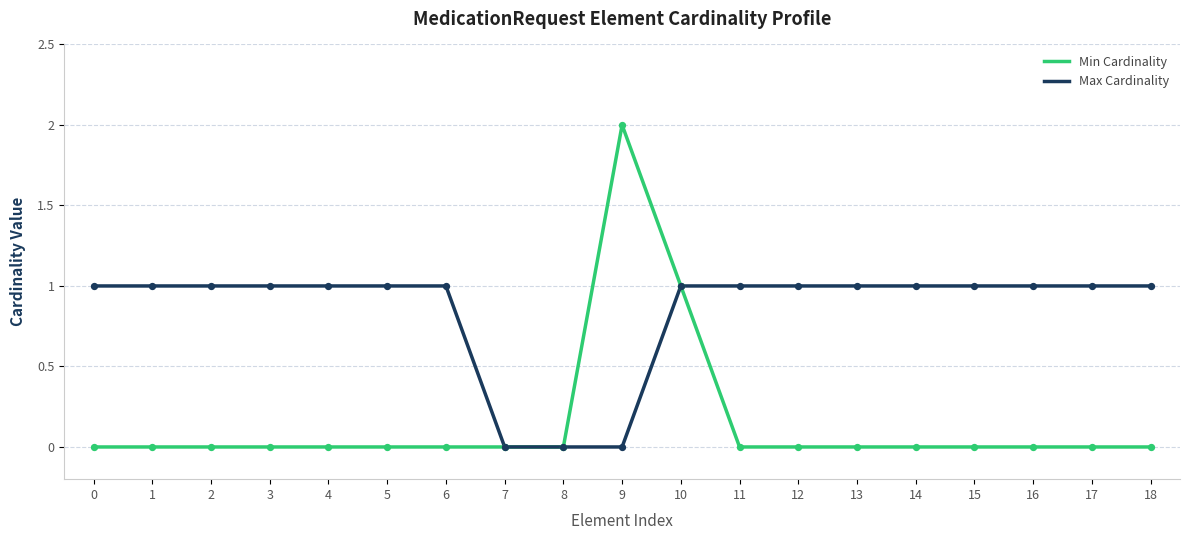

What is the total value across all series at 13?

1